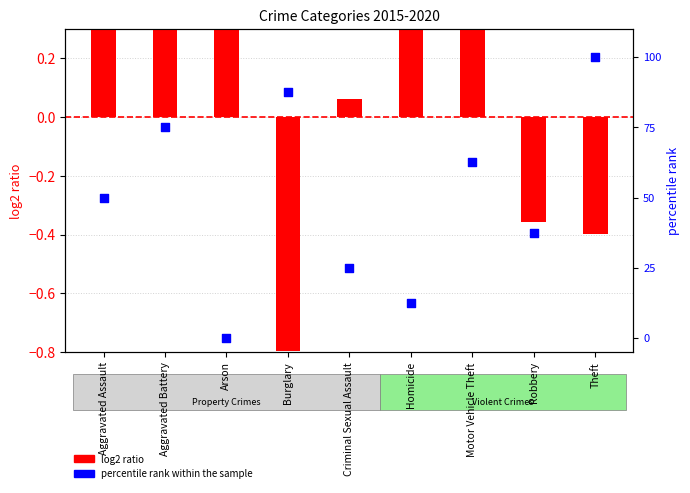

What are all the series names shown in the legend?

log2 ratio, percentile rank within the sample